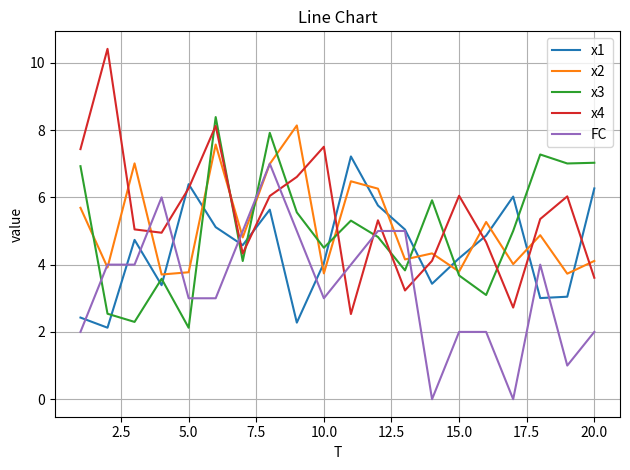

True or false: x3 and x1 intersect in this chart.

True